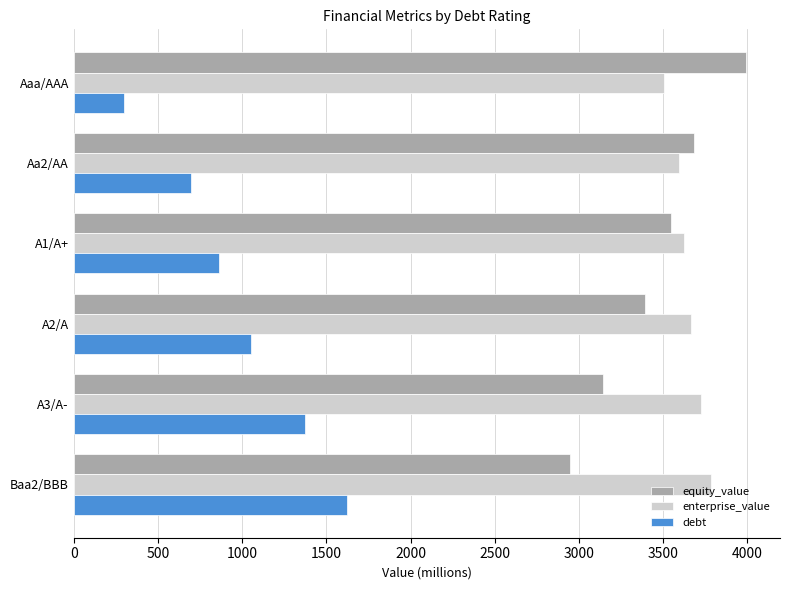

What is the smallest value displayed?

295.5